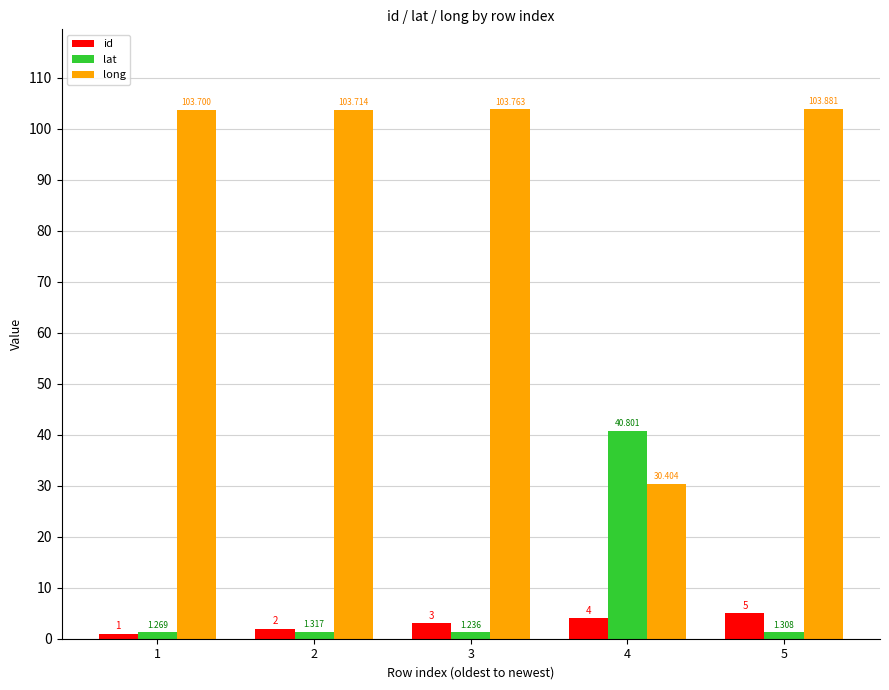

At 3, list the series in order from largest to smallest.

long, id, lat